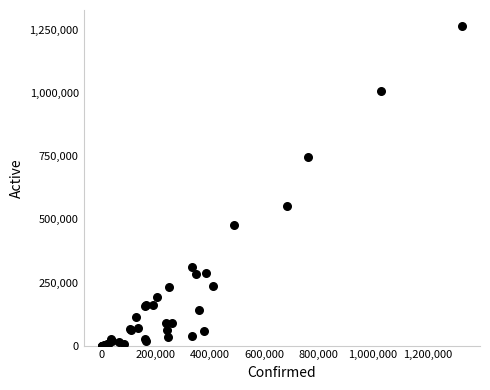

What Y value in the scatter plot is closest to 633498?

553117